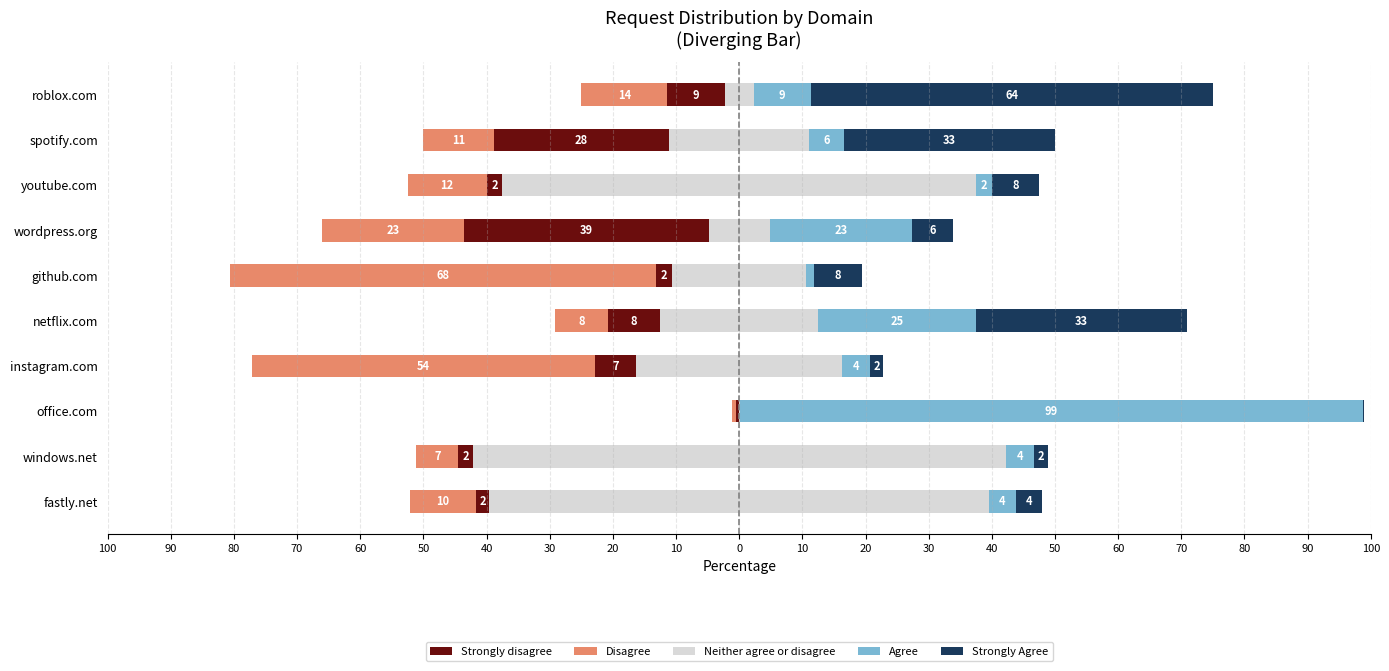

What is the value of the Agree bar at the 1st from the left?

4.2